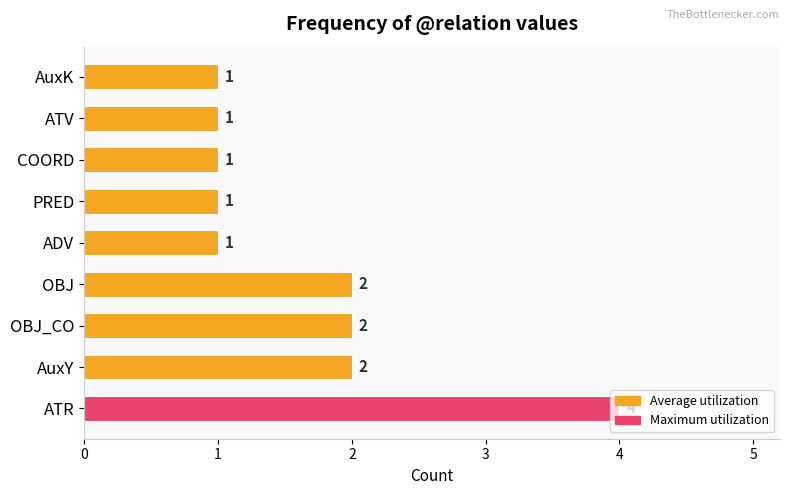

What is the difference between the maximum and minimum values?

3